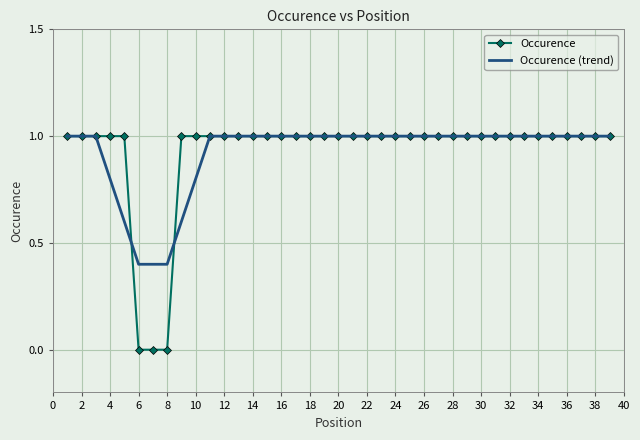

What is the lowest value of the Occurence (trend) series?

0.4